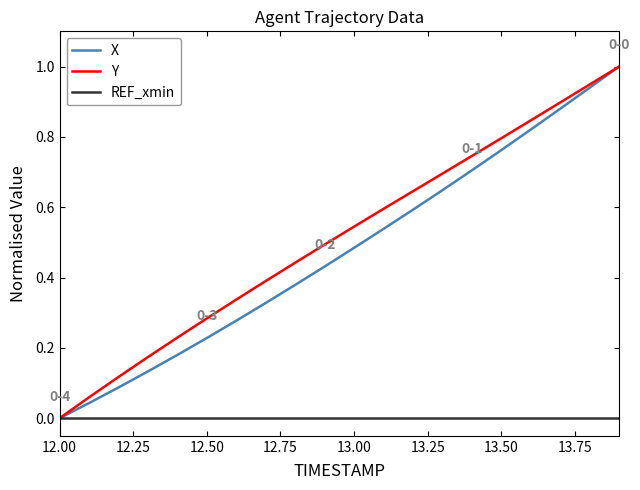

What is the greatest value displayed?

1.0